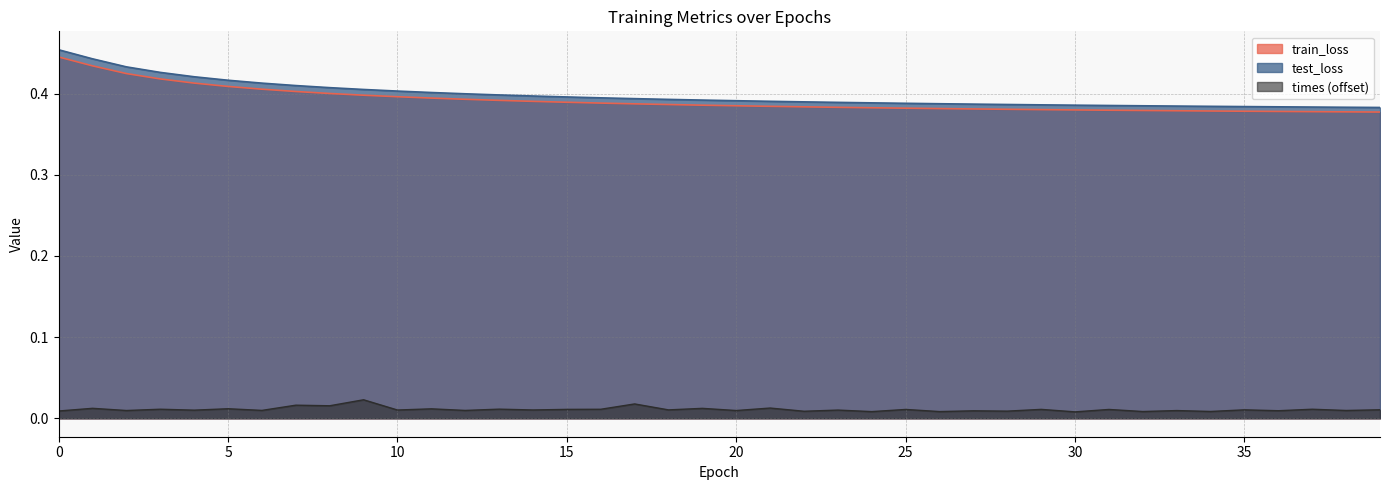

Reading left to right, transcribe all the data shown in this chart.

train_loss: 0=0.4	1=0.4	2=0.4	3=0.4	4=0.4	5=0.4	6=0.4	7=0.4	8=0.4	9=0.4	10=0.4	11=0.4	12=0.4	13=0.4	14=0.4	15=0.4	16=0.4	17=0.4	18=0.4	19=0.4	20=0.4	21=0.4	22=0.4	23=0.4	24=0.4	25=0.4	26=0.4	27=0.4	28=0.4	29=0.4	30=0.4	31=0.4	32=0.4	33=0.4	34=0.4	35=0.4	36=0.4	37=0.4	38=0.4	39=0.4
test_loss: 0=0.5	1=0.4	2=0.4	3=0.4	4=0.4	5=0.4	6=0.4	7=0.4	8=0.4	9=0.4	10=0.4	11=0.4	12=0.4	13=0.4	14=0.4	15=0.4	16=0.4	17=0.4	18=0.4	19=0.4	20=0.4	21=0.4	22=0.4	23=0.4	24=0.4	25=0.4	26=0.4	27=0.4	28=0.4	29=0.4	30=0.4	31=0.4	32=0.4	33=0.4	34=0.4	35=0.4	36=0.4	37=0.4	38=0.4	39=0.4
times: 0=0.0	1=0.0	2=0.0	3=0.0	4=0.0	5=0.0	6=0.0	7=0.0	8=0.0	9=0.0	10=0.0	11=0.0	12=0.0	13=0.0	14=0.0	15=0.0	16=0.0	17=0.0	18=0.0	19=0.0	20=0.0	21=0.0	22=0.0	23=0.0	24=0.0	25=0.0	26=0.0	27=0.0	28=0.0	29=0.0	30=0.0	31=0.0	32=0.0	33=0.0	34=0.0	35=0.0	36=0.0	37=0.0	38=0.0	39=0.0